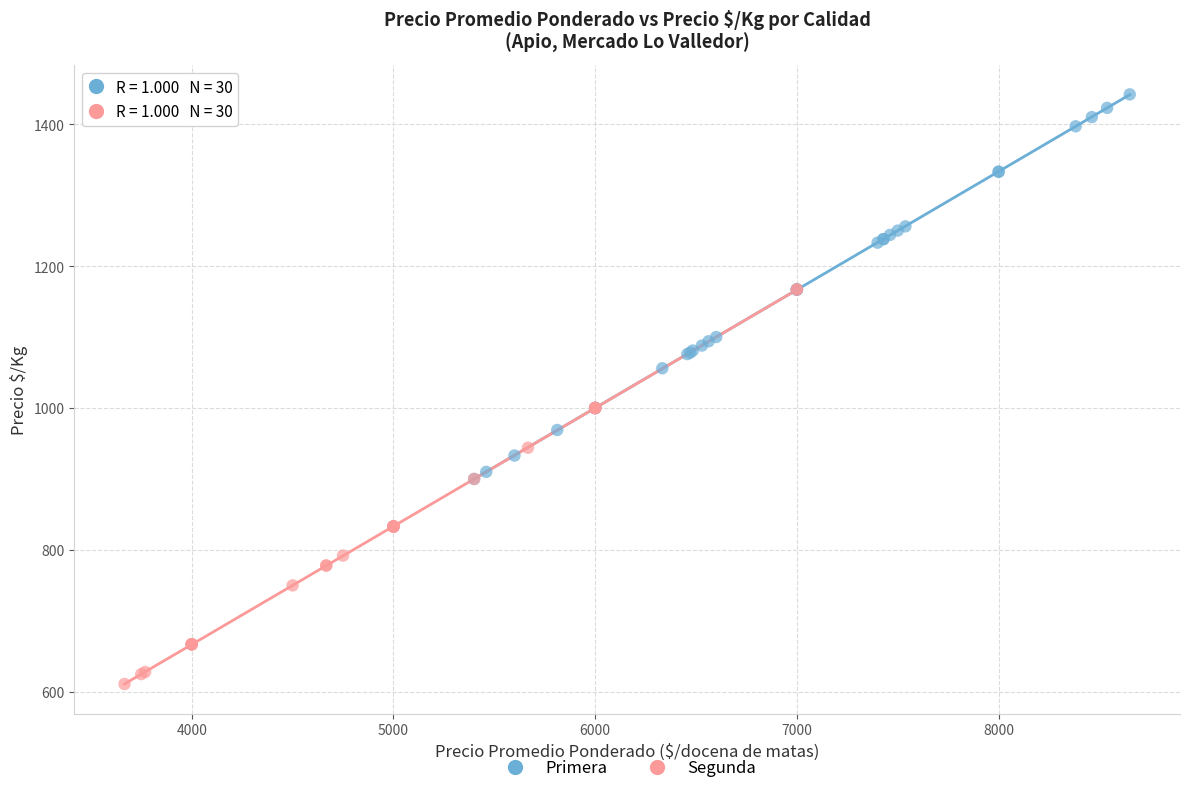

What are all the series names shown in the legend?

Primera, Segunda